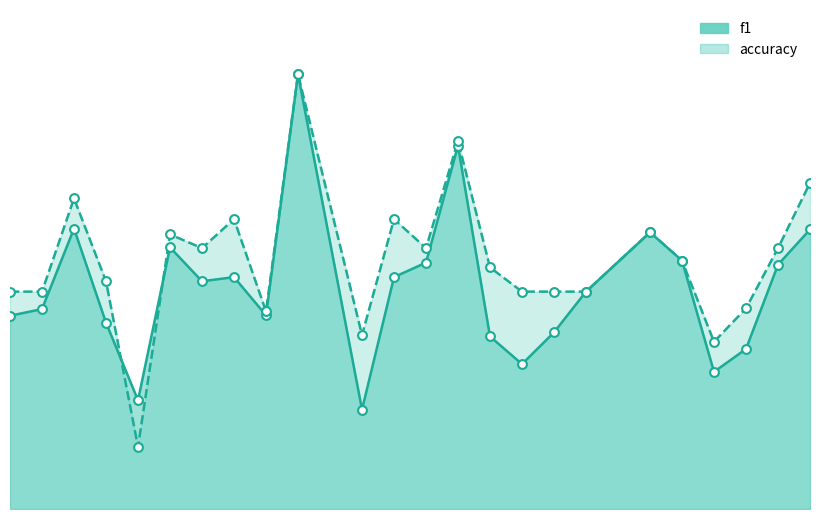

Which series contains the lowest Y value?

accuracy